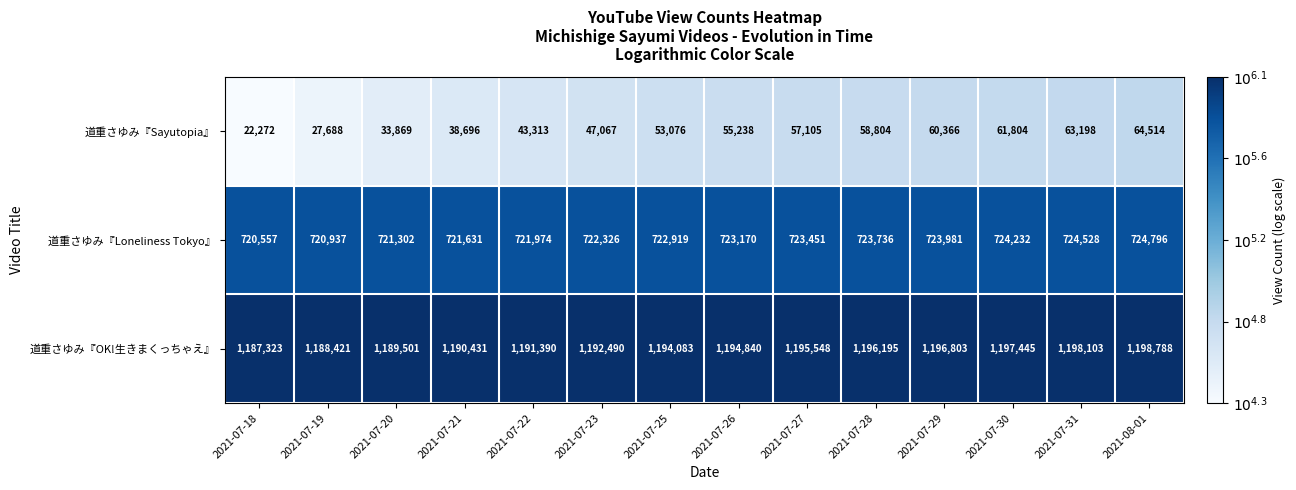

What value does the 道重さゆみ『OK!生きまくっちゃえ』 series have at 2021-07-25, to the nearest 50?

1194100